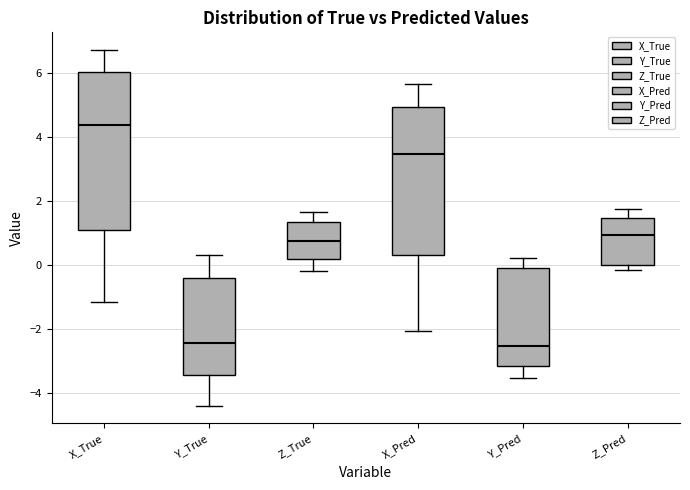

Which box is the tallest, from its lower edge to its upper edge?

X_True